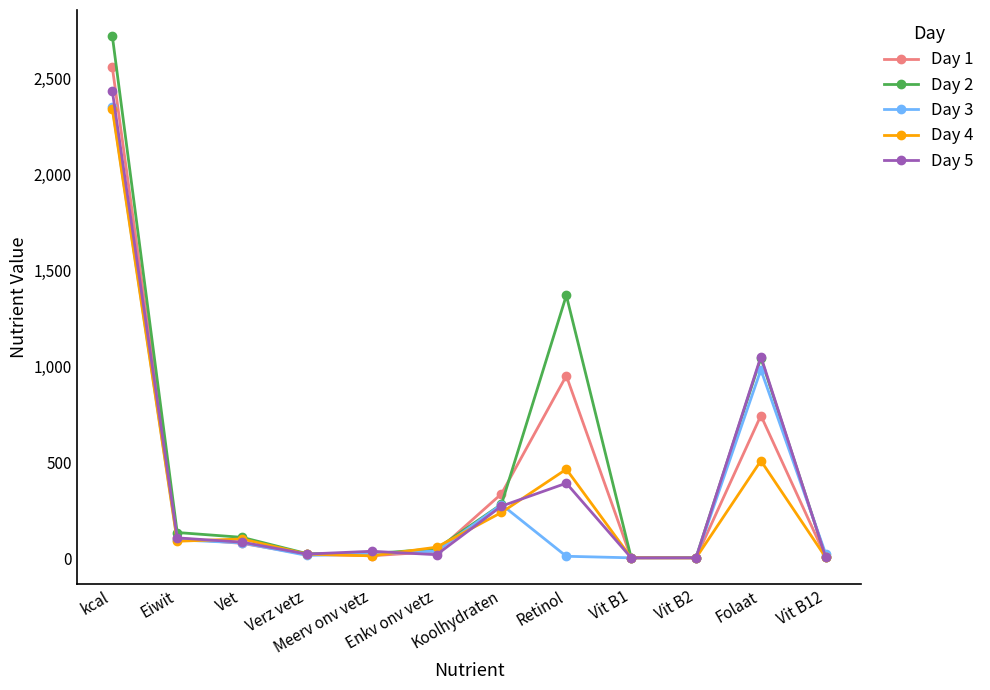

Which series has the largest range (max minus min)?

Day 2